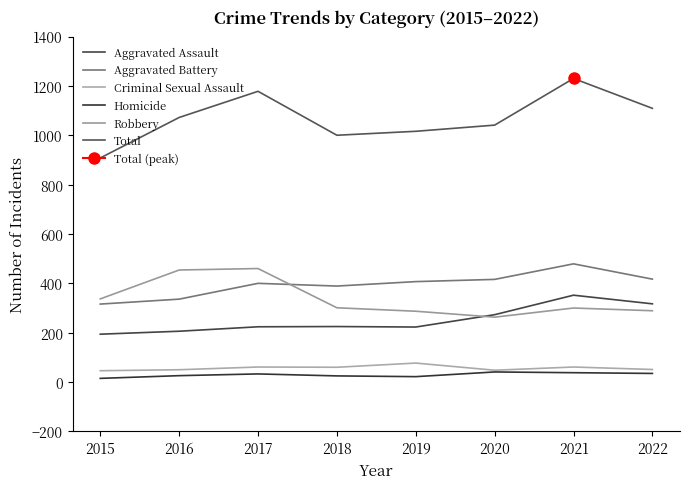

Does the chart have visible grid lines?

No